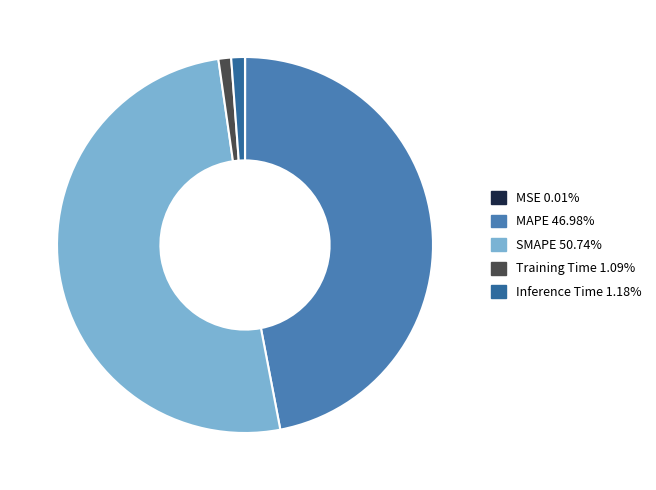

Does Training Time represent more than half of the total?

No